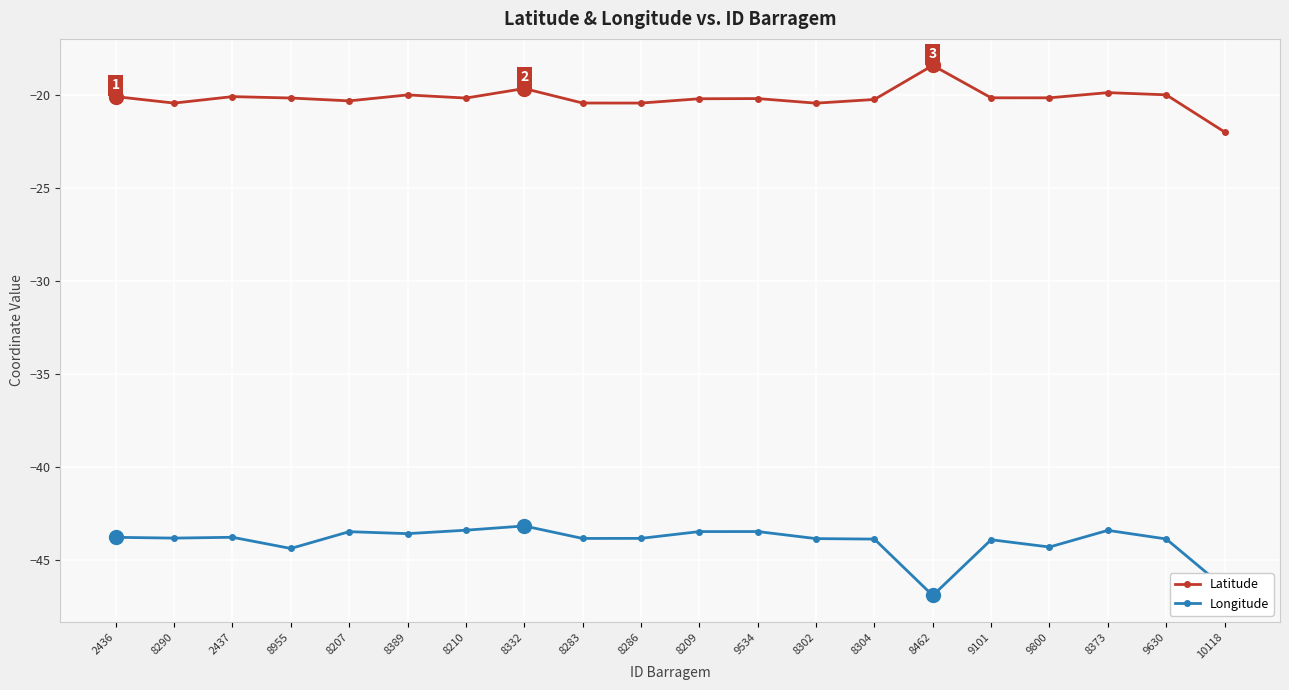

Rank the series by their maximum value, from lowest to highest.

Longitude, Latitude